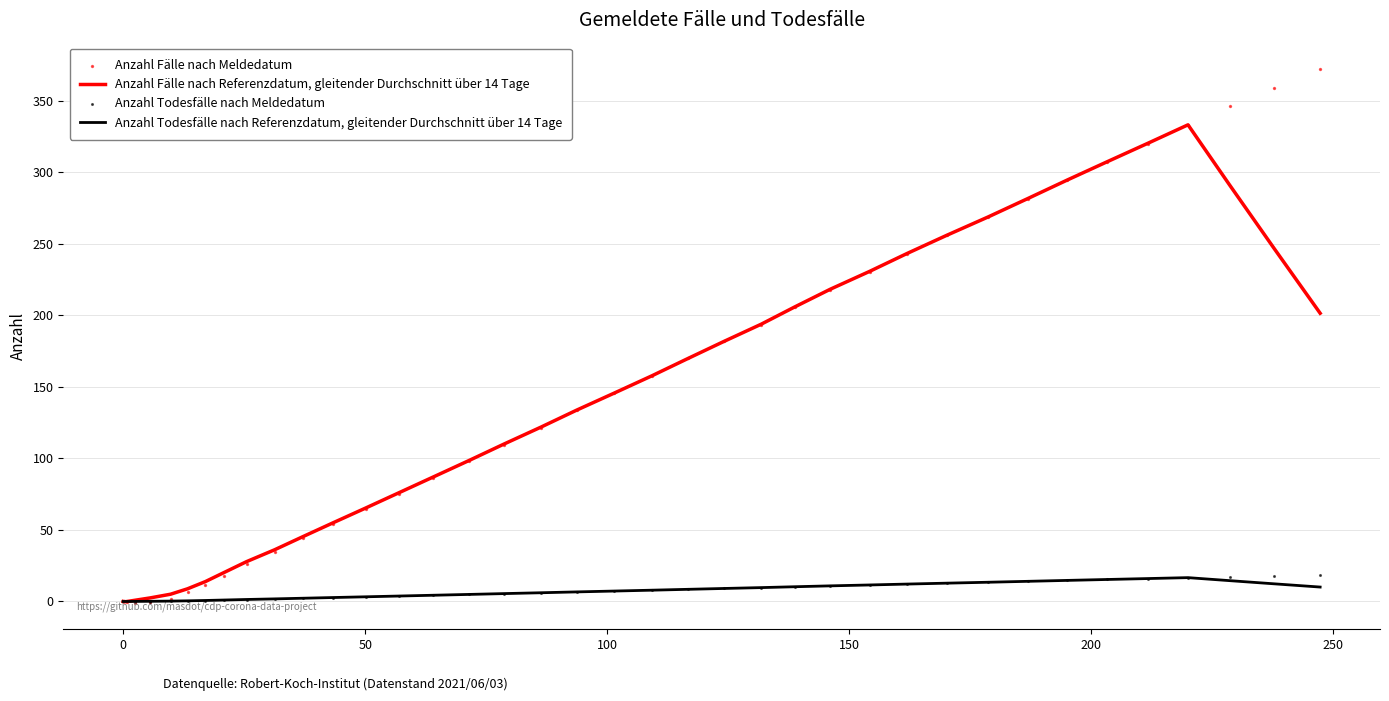

Which series has the widest spread of Y values?

Anzahl Fälle nach Meldedatum